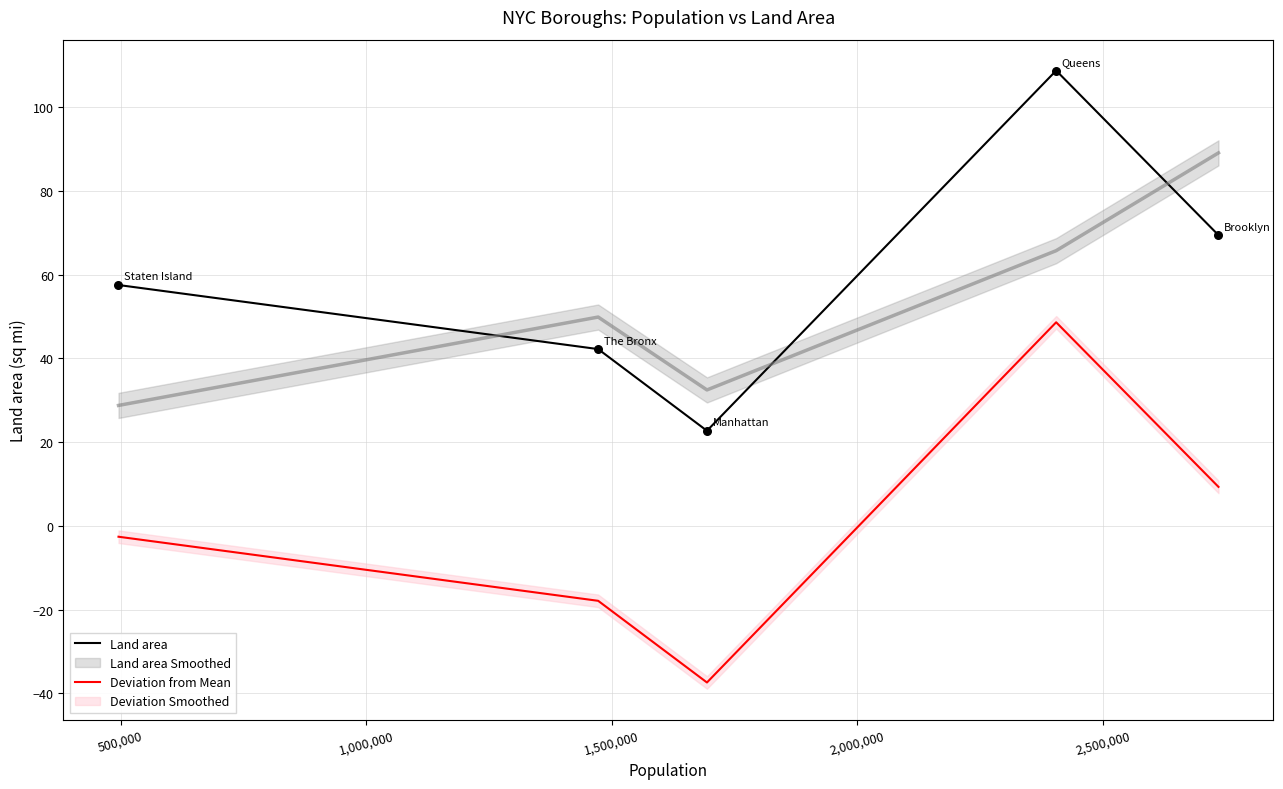

At how many categories does at least one series exceed -25?

5